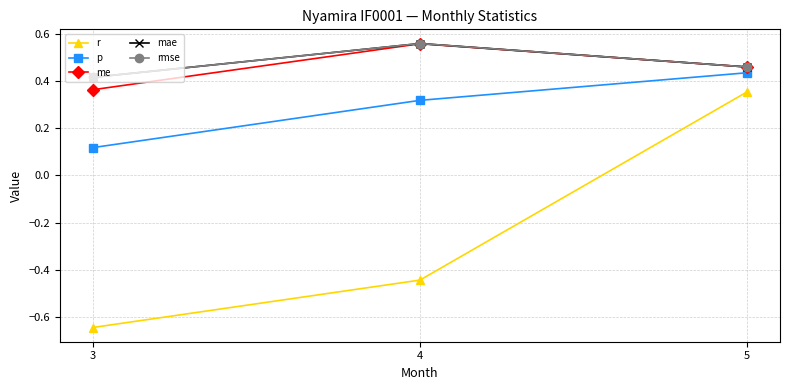

What is the difference between the p values at 4 and 5?

0.1